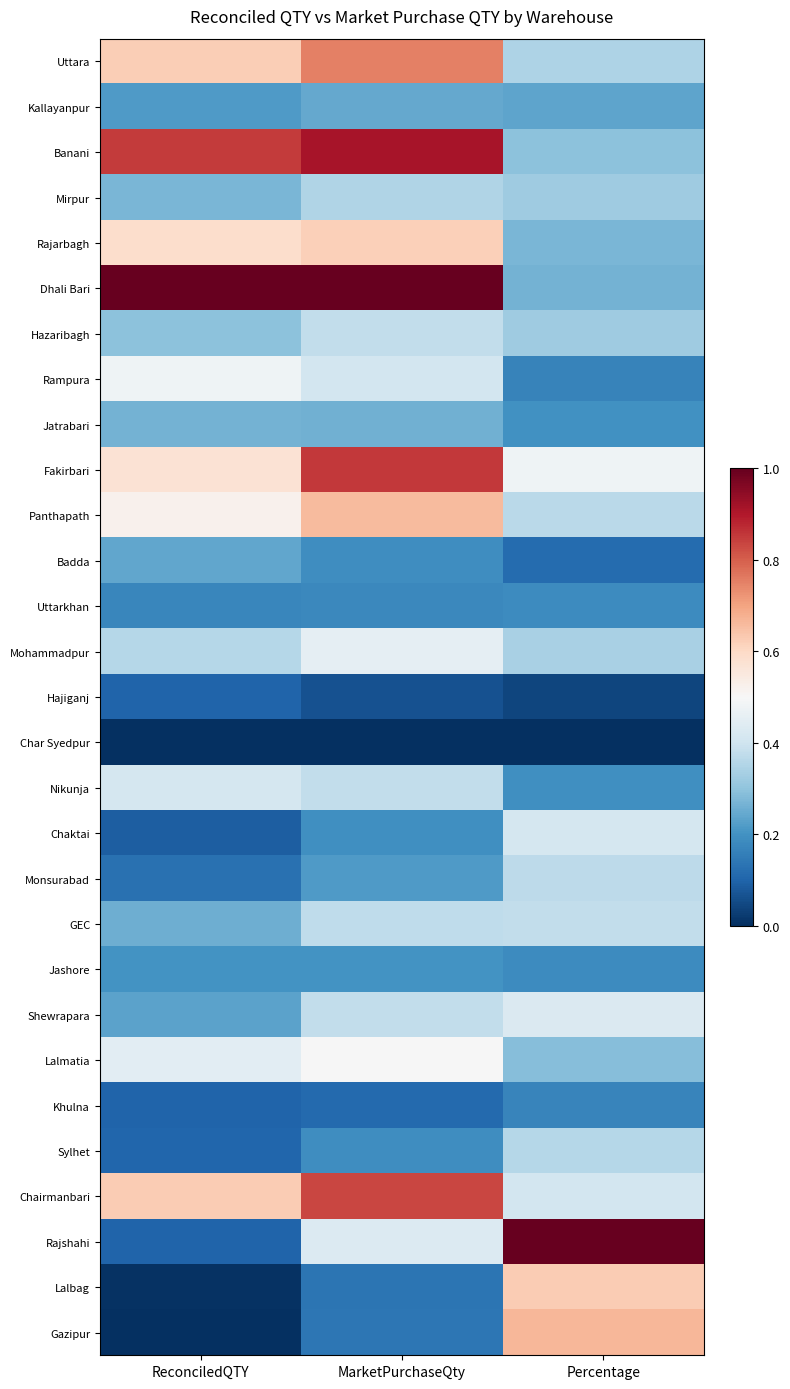

Reading left to right, list all the values displayed in this chart.

Uttara: ReconciledQTY=0.6	MarketPurchaseQty=0.8	Percentage=0.3
Kallayanpur: ReconciledQTY=0.2	MarketPurchaseQty=0.2	Percentage=0.2
Banani: ReconciledQTY=0.8	MarketPurchaseQty=0.9	Percentage=0.3
Mirpur: ReconciledQTY=0.3	MarketPurchaseQty=0.3	Percentage=0.3
Rajarbagh: ReconciledQTY=0.6	MarketPurchaseQty=0.6	Percentage=0.3
Dhali Bari: ReconciledQTY=1.0	MarketPurchaseQty=1.0	Percentage=0.3
Hazaribagh: ReconciledQTY=0.3	MarketPurchaseQty=0.4	Percentage=0.3
Rampura: ReconciledQTY=0.5	MarketPurchaseQty=0.4	Percentage=0.2
Jatrabari: ReconciledQTY=0.3	MarketPurchaseQty=0.3	Percentage=0.2
Fakirbari: ReconciledQTY=0.6	MarketPurchaseQty=0.9	Percentage=0.5
Panthapath: ReconciledQTY=0.5	MarketPurchaseQty=0.7	Percentage=0.4
Badda: ReconciledQTY=0.2	MarketPurchaseQty=0.2	Percentage=0.1
Uttarkhan: ReconciledQTY=0.2	MarketPurchaseQty=0.2	Percentage=0.2
Mohammadpur: ReconciledQTY=0.4	MarketPurchaseQty=0.5	Percentage=0.3
Hajiganj: ReconciledQTY=0.1	MarketPurchaseQty=0.1	Percentage=0.0
Char Syedpur: ReconciledQTY=0.0	MarketPurchaseQty=0.0	Percentage=0.0
Nikunja: ReconciledQTY=0.4	MarketPurchaseQty=0.4	Percentage=0.2
Chaktai: ReconciledQTY=0.1	MarketPurchaseQty=0.2	Percentage=0.4
Monsurabad: ReconciledQTY=0.1	MarketPurchaseQty=0.2	Percentage=0.4
GEC: ReconciledQTY=0.3	MarketPurchaseQty=0.4	Percentage=0.4
Jashore: ReconciledQTY=0.2	MarketPurchaseQty=0.2	Percentage=0.2
Shewrapara: ReconciledQTY=0.2	MarketPurchaseQty=0.4	Percentage=0.4
Lalmatia: ReconciledQTY=0.4	MarketPurchaseQty=0.5	Percentage=0.3
Khulna: ReconciledQTY=0.1	MarketPurchaseQty=0.1	Percentage=0.2
Sylhet: ReconciledQTY=0.1	MarketPurchaseQty=0.2	Percentage=0.4
Chairmanbari: ReconciledQTY=0.6	MarketPurchaseQty=0.8	Percentage=0.4
Rajshahi: ReconciledQTY=0.1	MarketPurchaseQty=0.4	Percentage=1.0
Lalbag: ReconciledQTY=0.0	MarketPurchaseQty=0.1	Percentage=0.6
Gazipur: ReconciledQTY=0.0	MarketPurchaseQty=0.1	Percentage=0.7